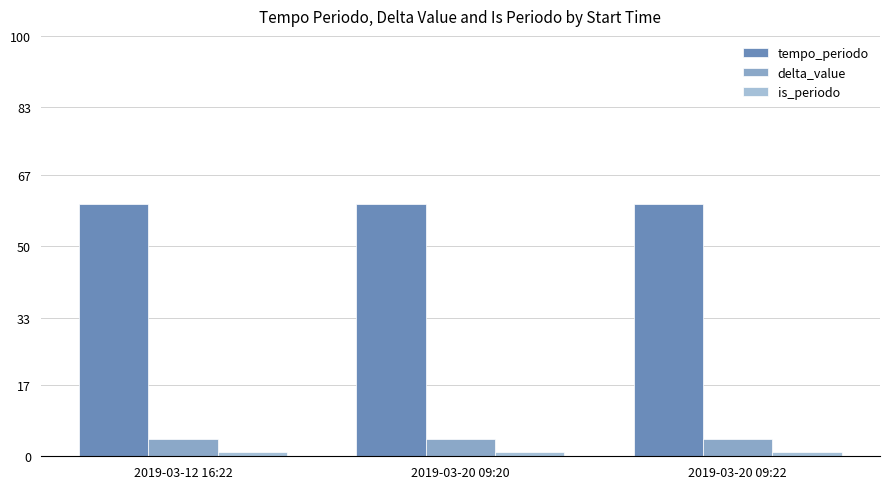

Between 2019-03-12 16:22 and 2019-03-20 09:22, which is larger?

2019-03-12 16:22